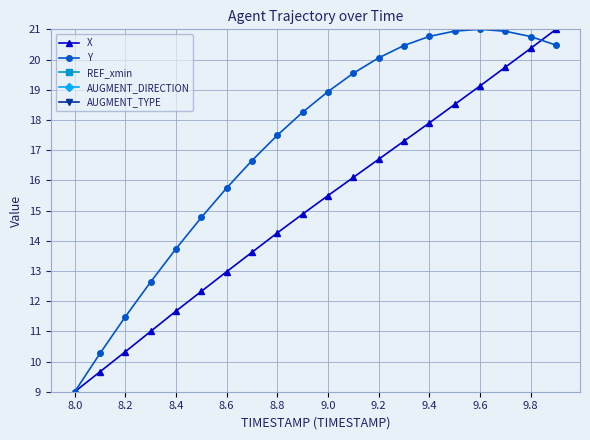

True or false: X has a value of 13.2 at 9.8.

False